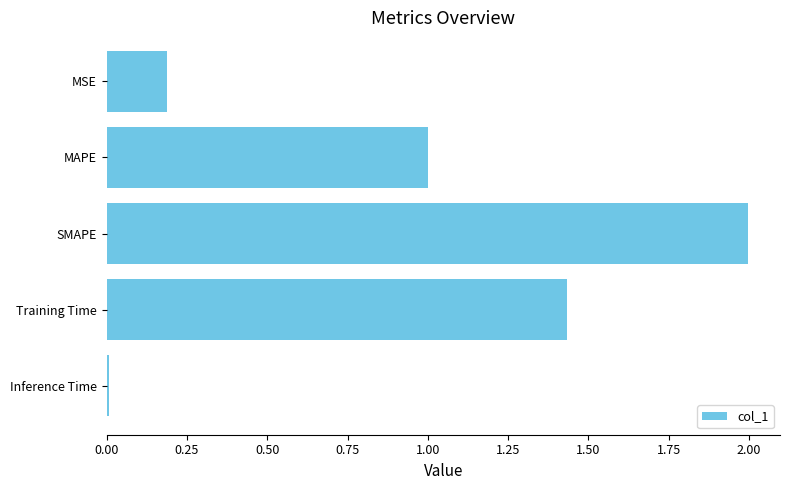

Which has a higher value, Training Time or Inference Time?

Training Time